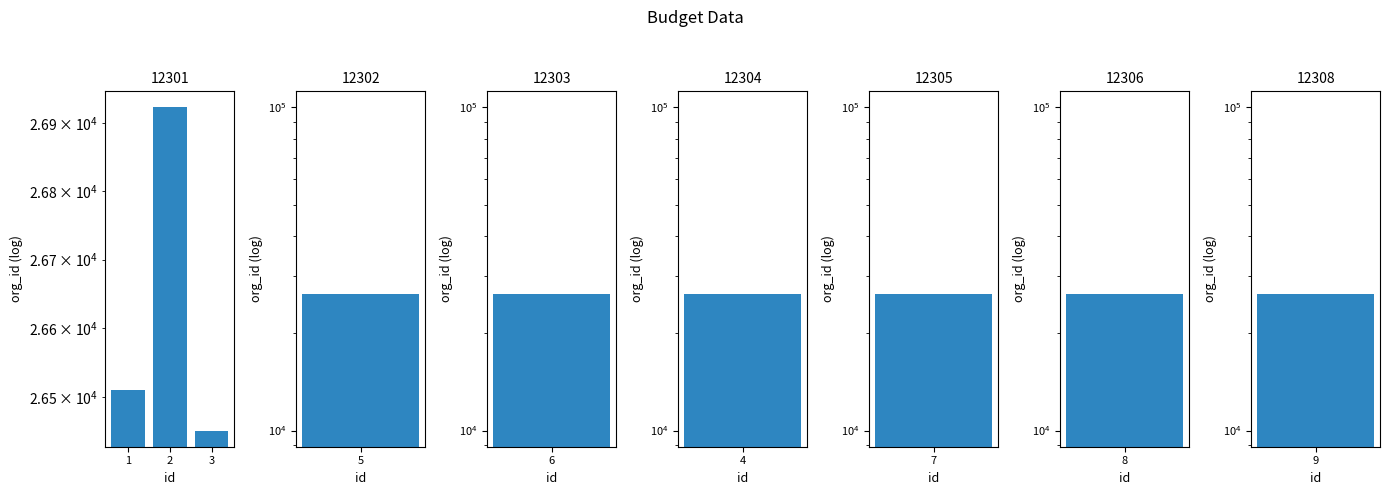

Rank the categories by value from highest to lowest.

2, 1, 3